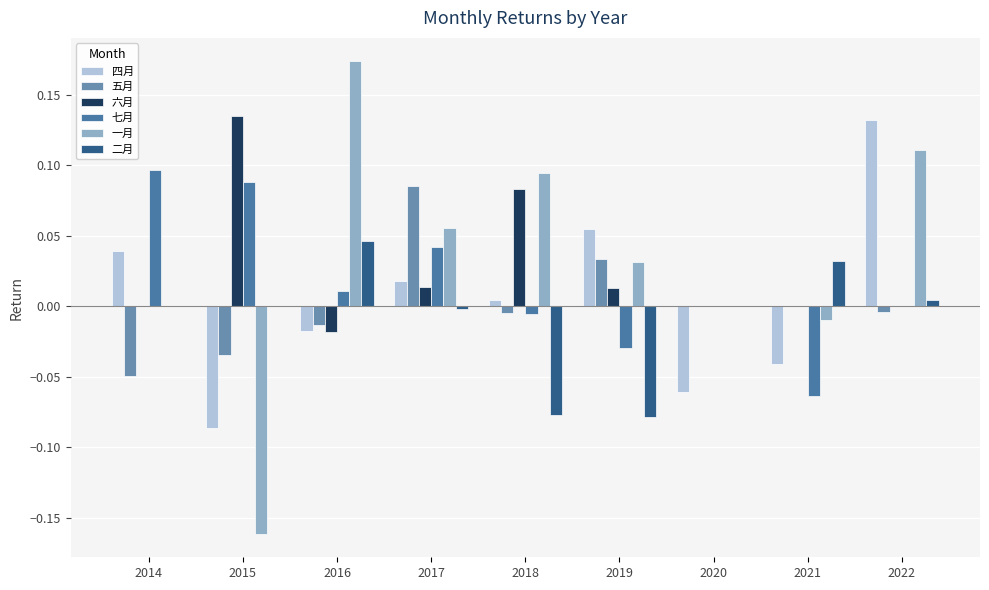

Rank the series at 2015 from highest to lowest value.

六月, 七月, 二月, 五月, 四月, 一月